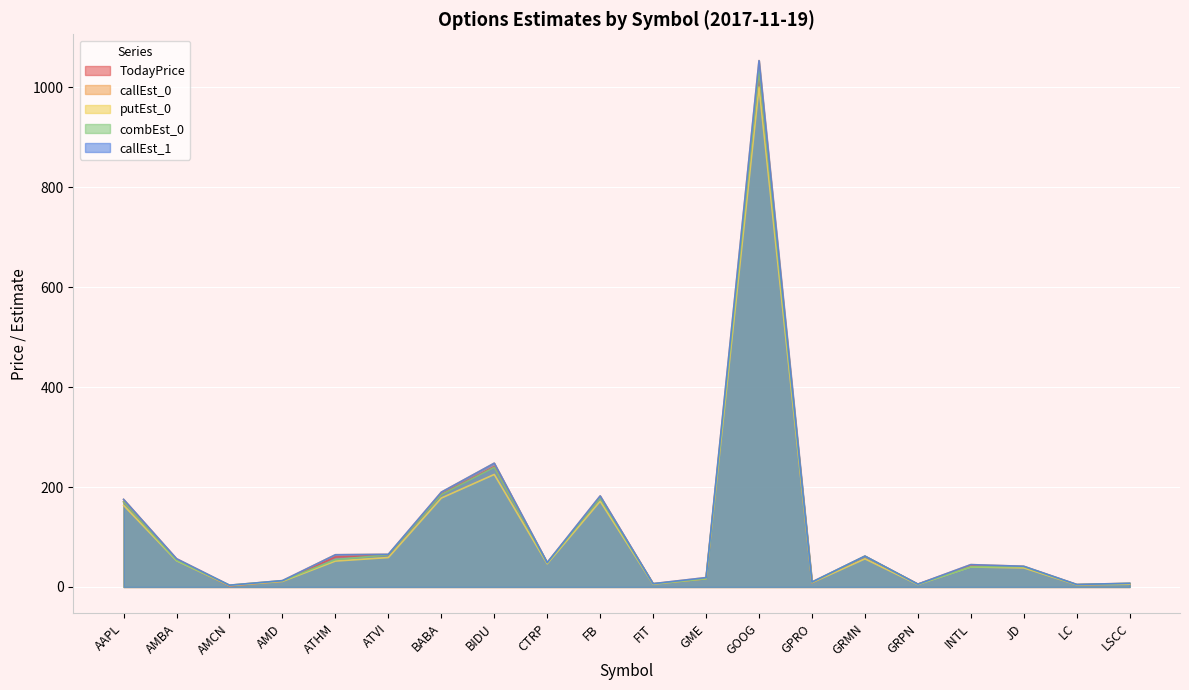

List the labels in order of TodayPrice value, smallest first.

AMCN, LC, GRPN, FIT, LSCC, GPRO, AMD, GME, JD, INTL, CTRP, AMBA, ATHM, GRMN, ATVI, AAPL, FB, BABA, BIDU, GOOG